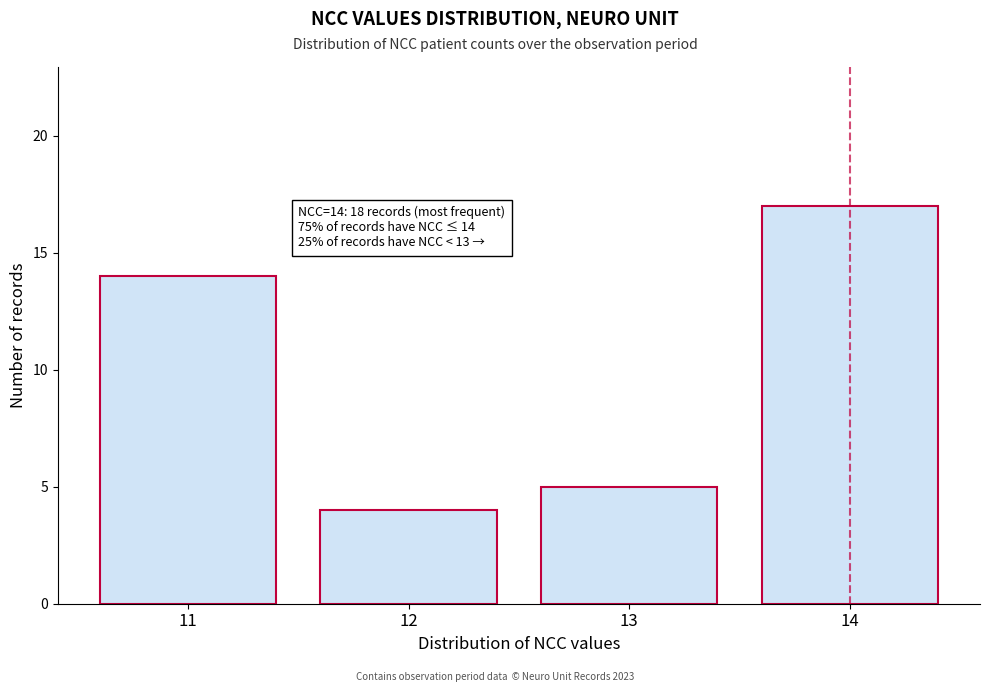

Reading right to left, what are all the values shown in this chart?

17	5	4	14